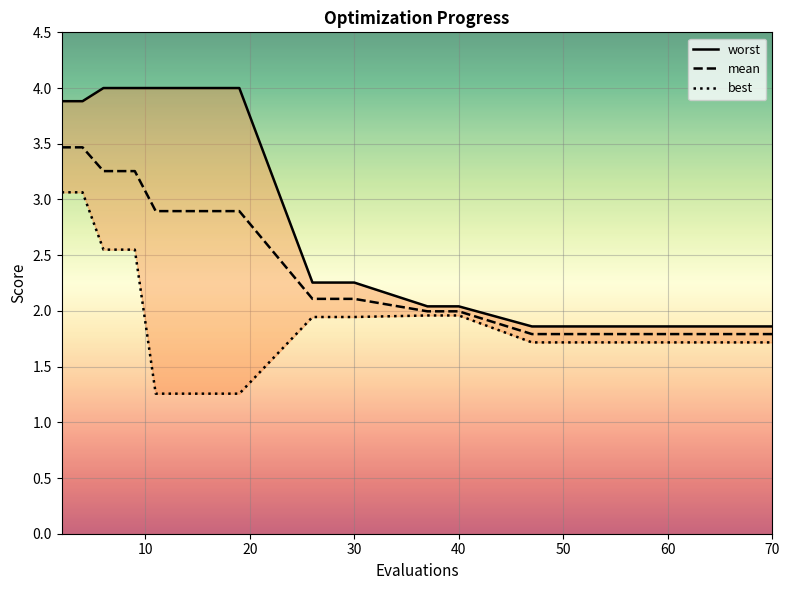

True or false: mean and worst intersect in this chart.

False